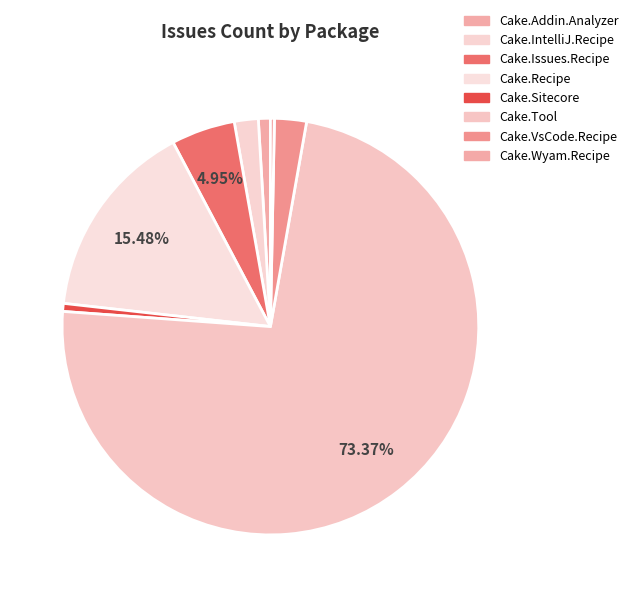

The Cake.IntelliJ.Recipe slice represents 17% of the pie. True or false?

False